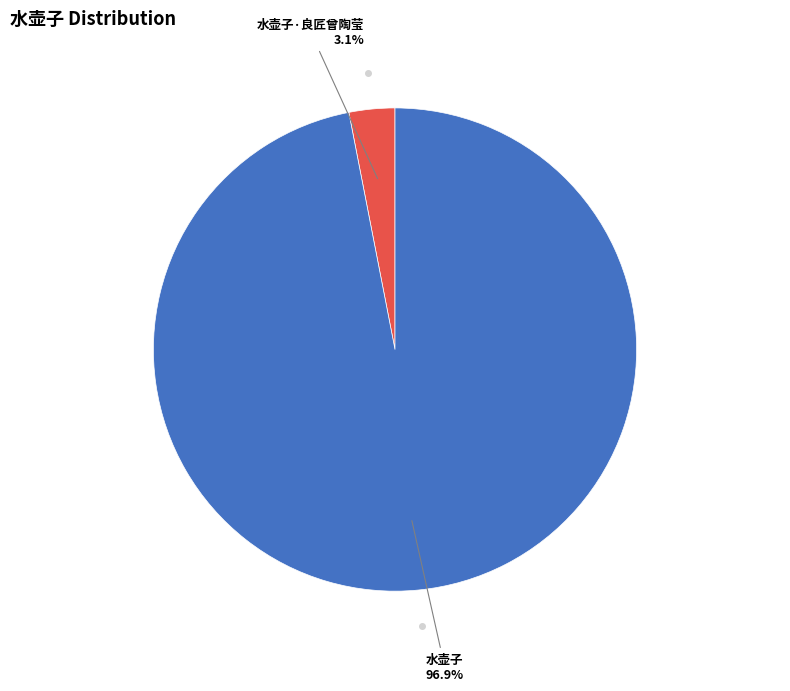

Does any single category account for the majority?

Yes